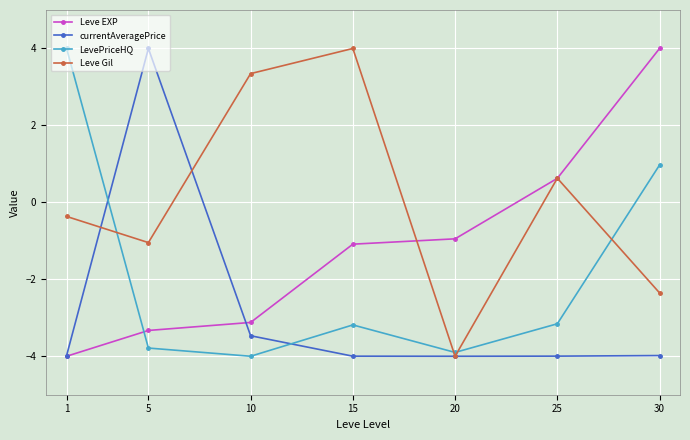

Does the chart display data point markers on the line(s)?

Yes